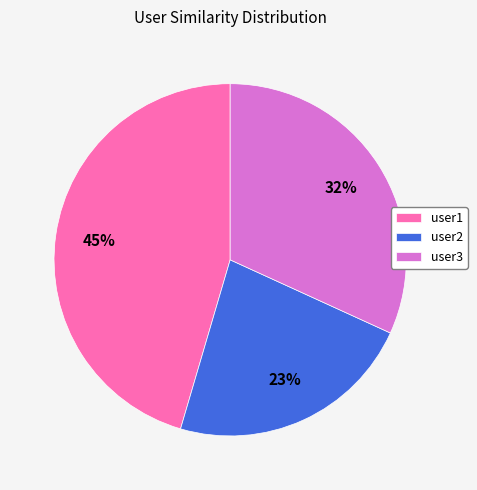

What percentage is the user2 slice, to the nearest percent?

23%